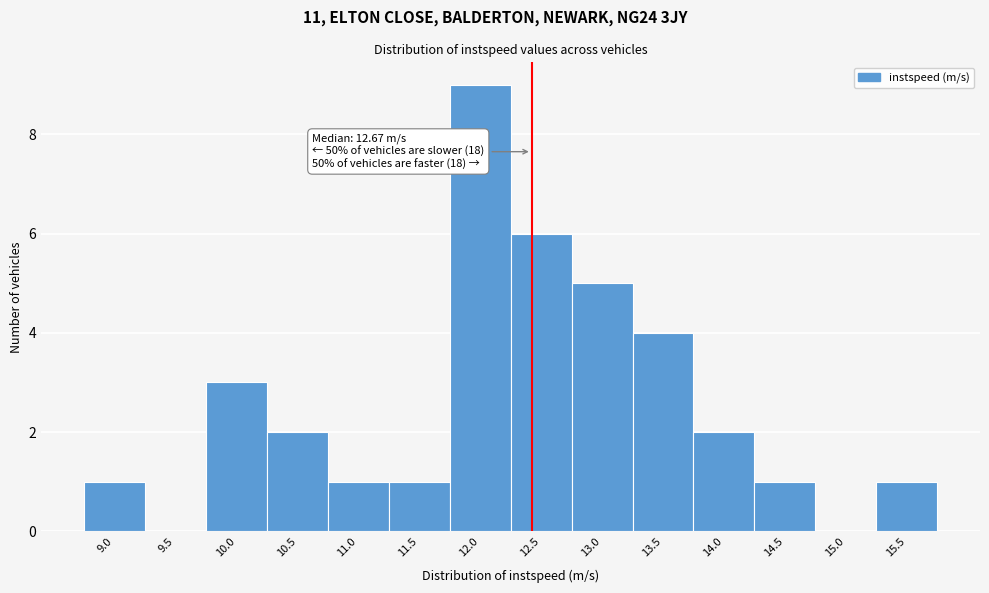

Reading left to right, extract all data points from this chart.

9.0=1	9.5=0	10.0=3	10.5=2	11.0=1	11.5=1	12.0=9	12.5=6	13.0=5	13.5=4	14.0=2	14.5=1	15.0=0	15.5=1